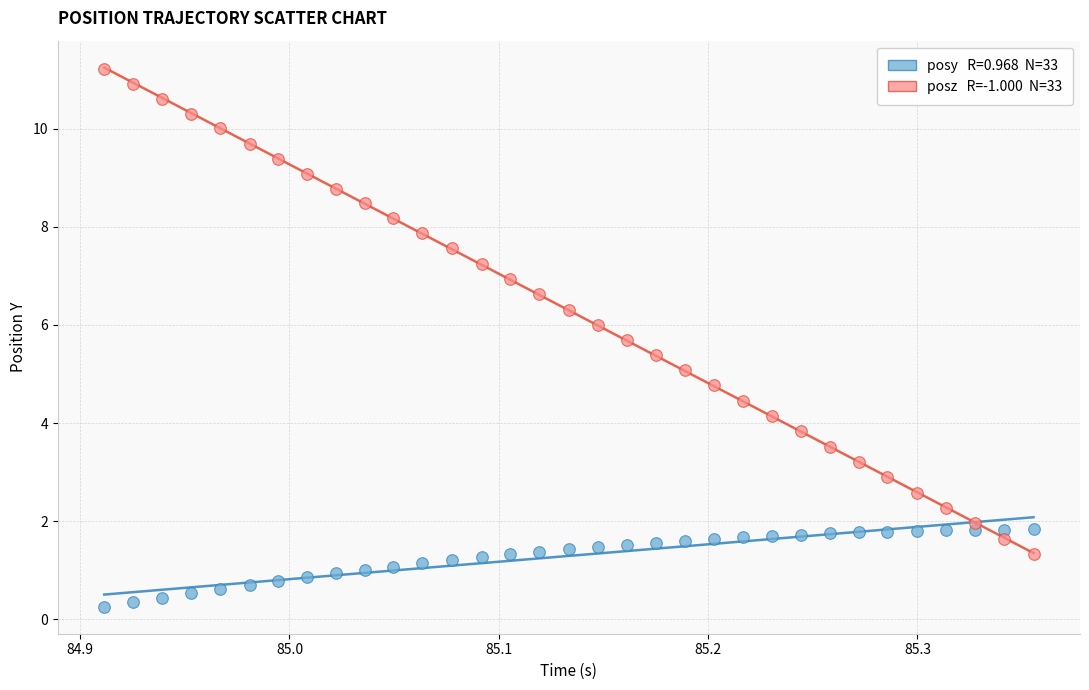

Across all data points, what is the range of Y values (max minus min)?

11.0